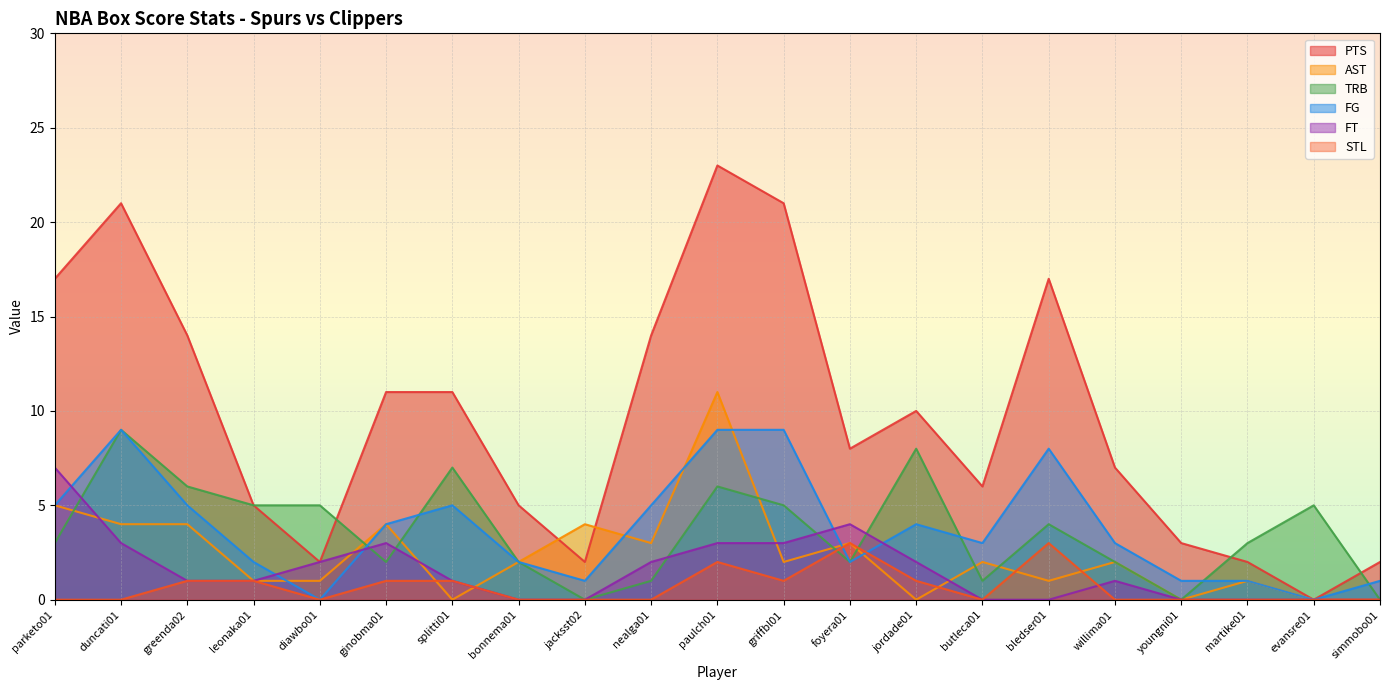

What is the label of the 20th point from the left?

evansre01